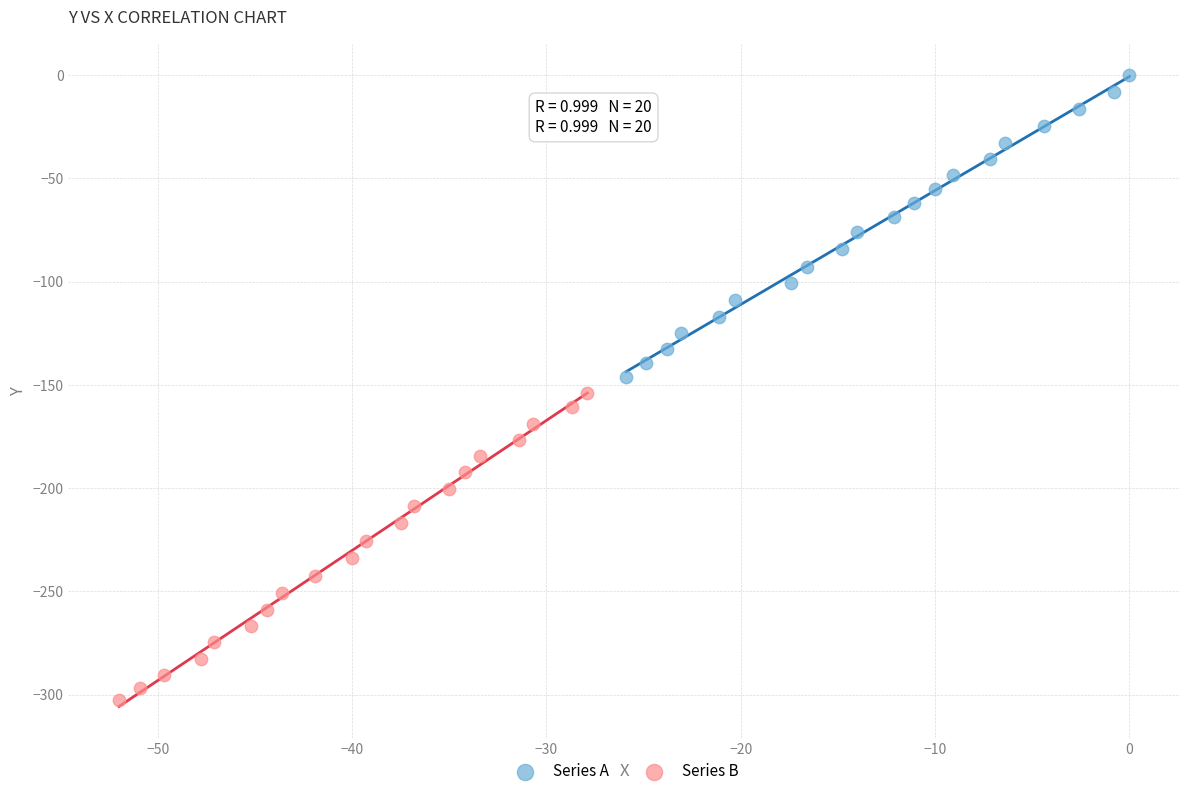

Which series reaches the maximum Y coordinate?

Series A